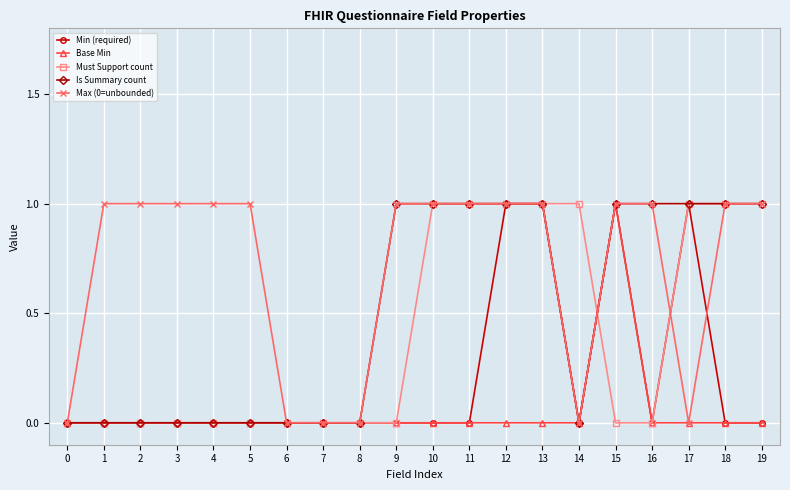

The value of Min (required) at 0 is 0. True or false?

True